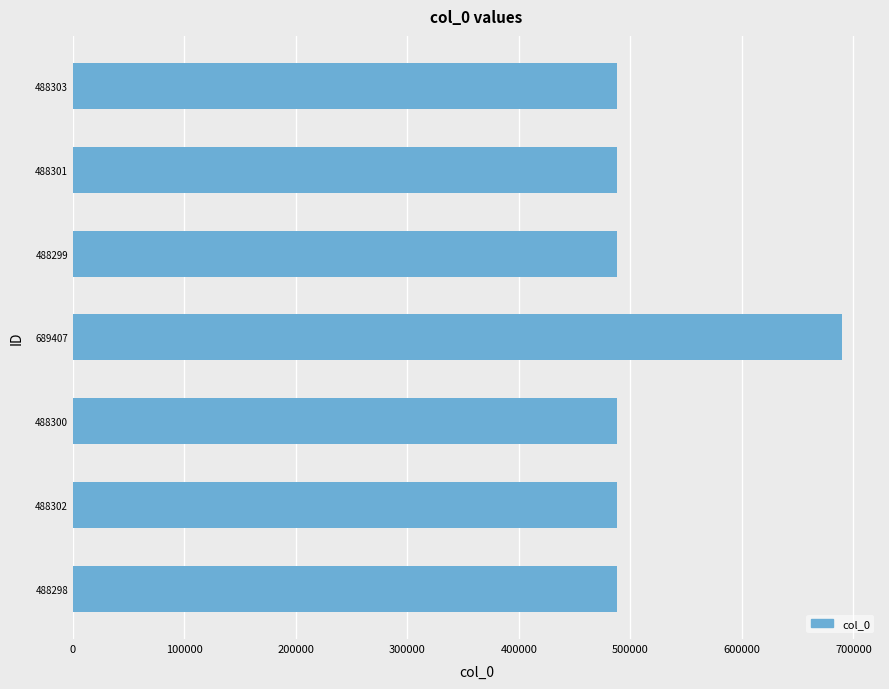

What is the difference between the maximum and minimum values?

201109